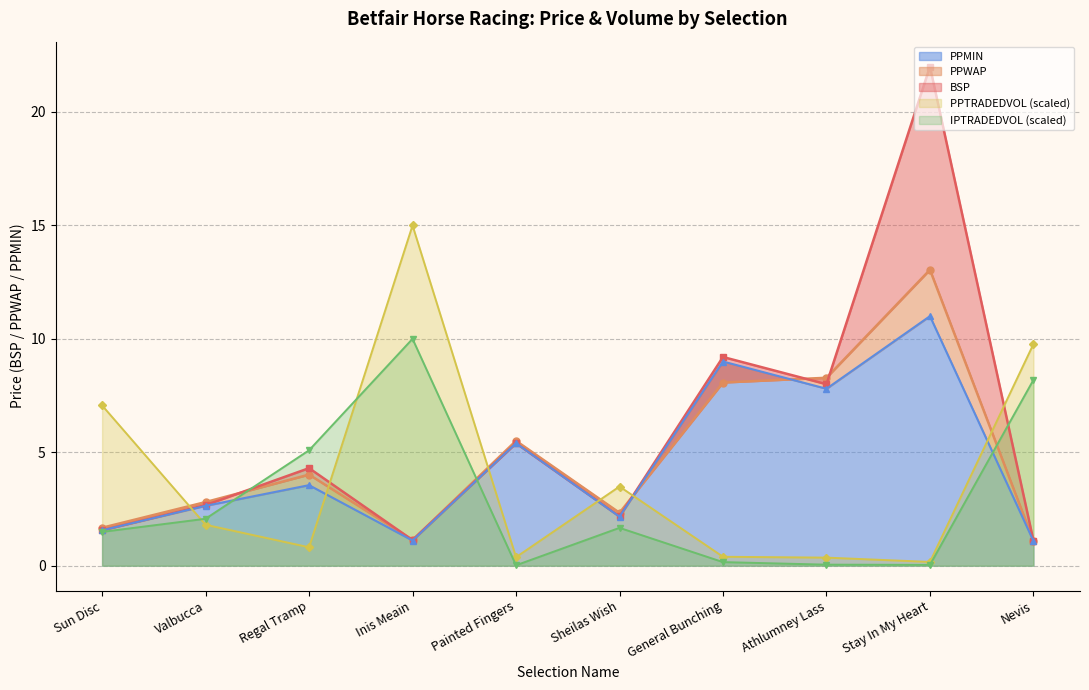

True or false: PPWAP has a value of 0.6 at Inis Meain.

False